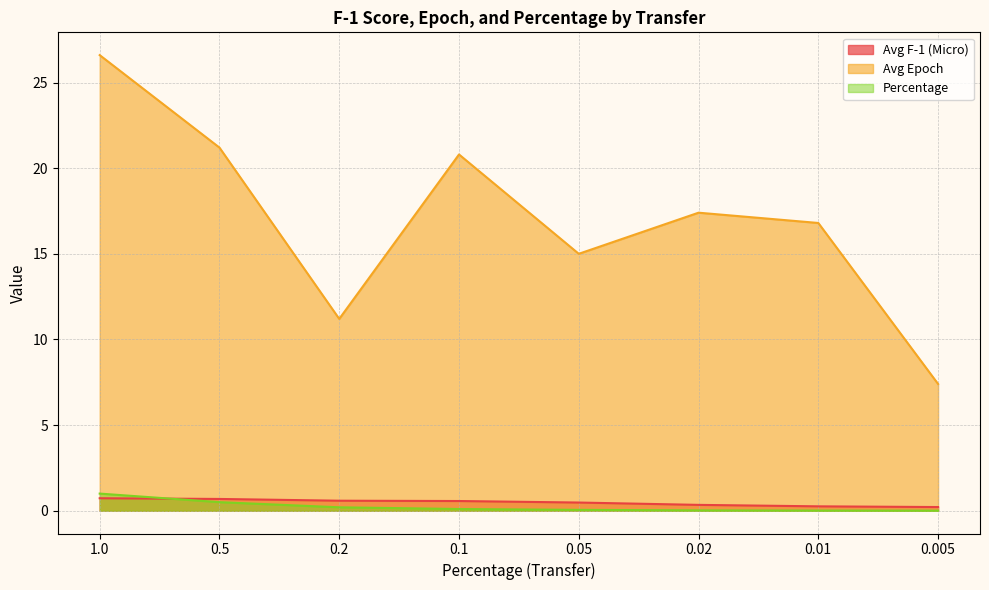

How many lines are shown in the chart?

3